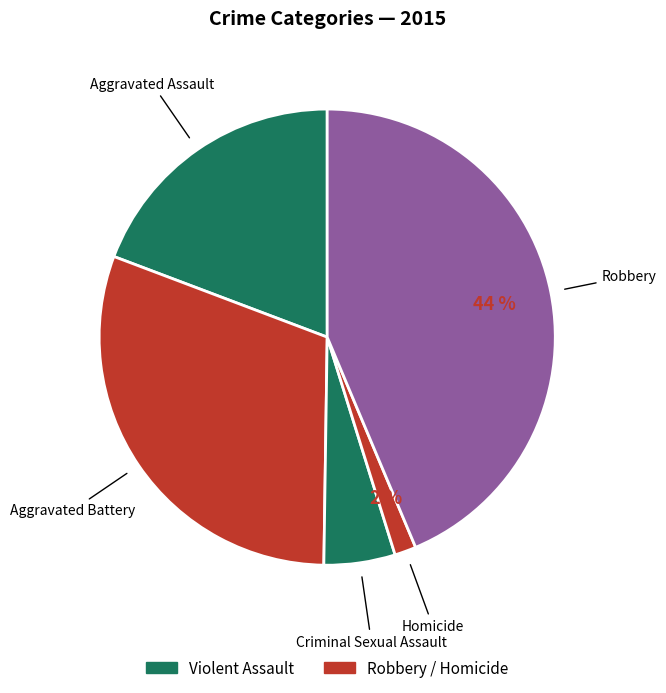

To the nearest percent, what percentage of the pie is Homicide?

2%